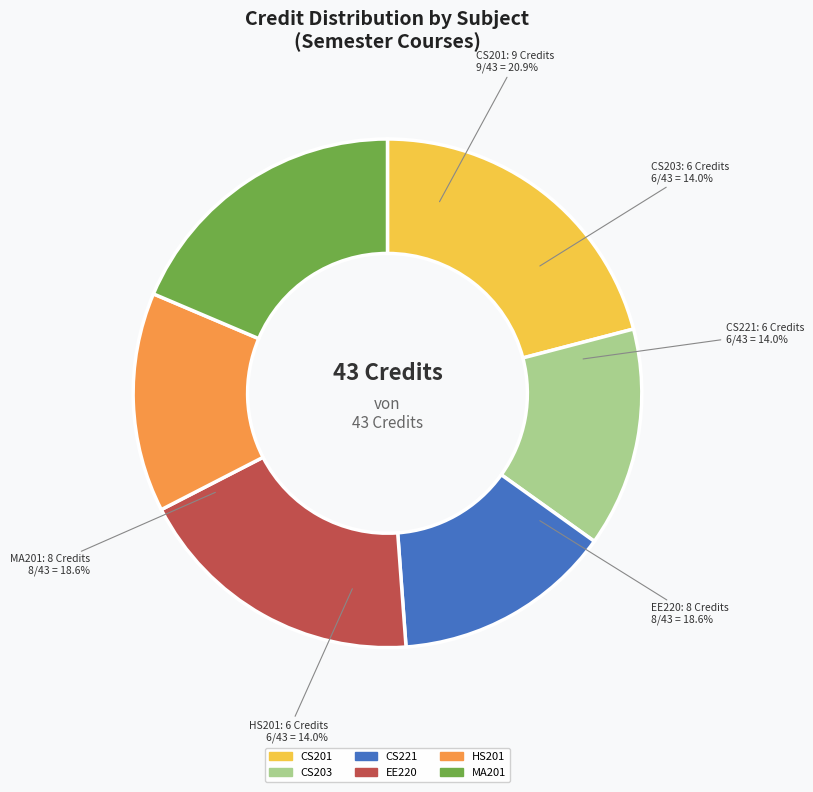

To the nearest percent, what percentage of the pie is MA201
Mathematics III?

19%